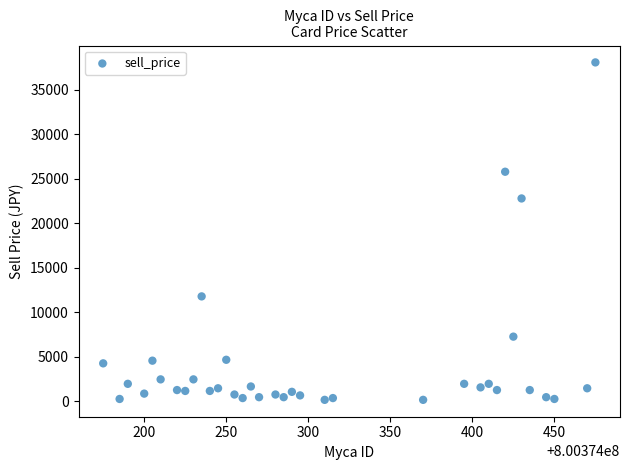

What Y value in the scatter plot is closest to 19130?

22800